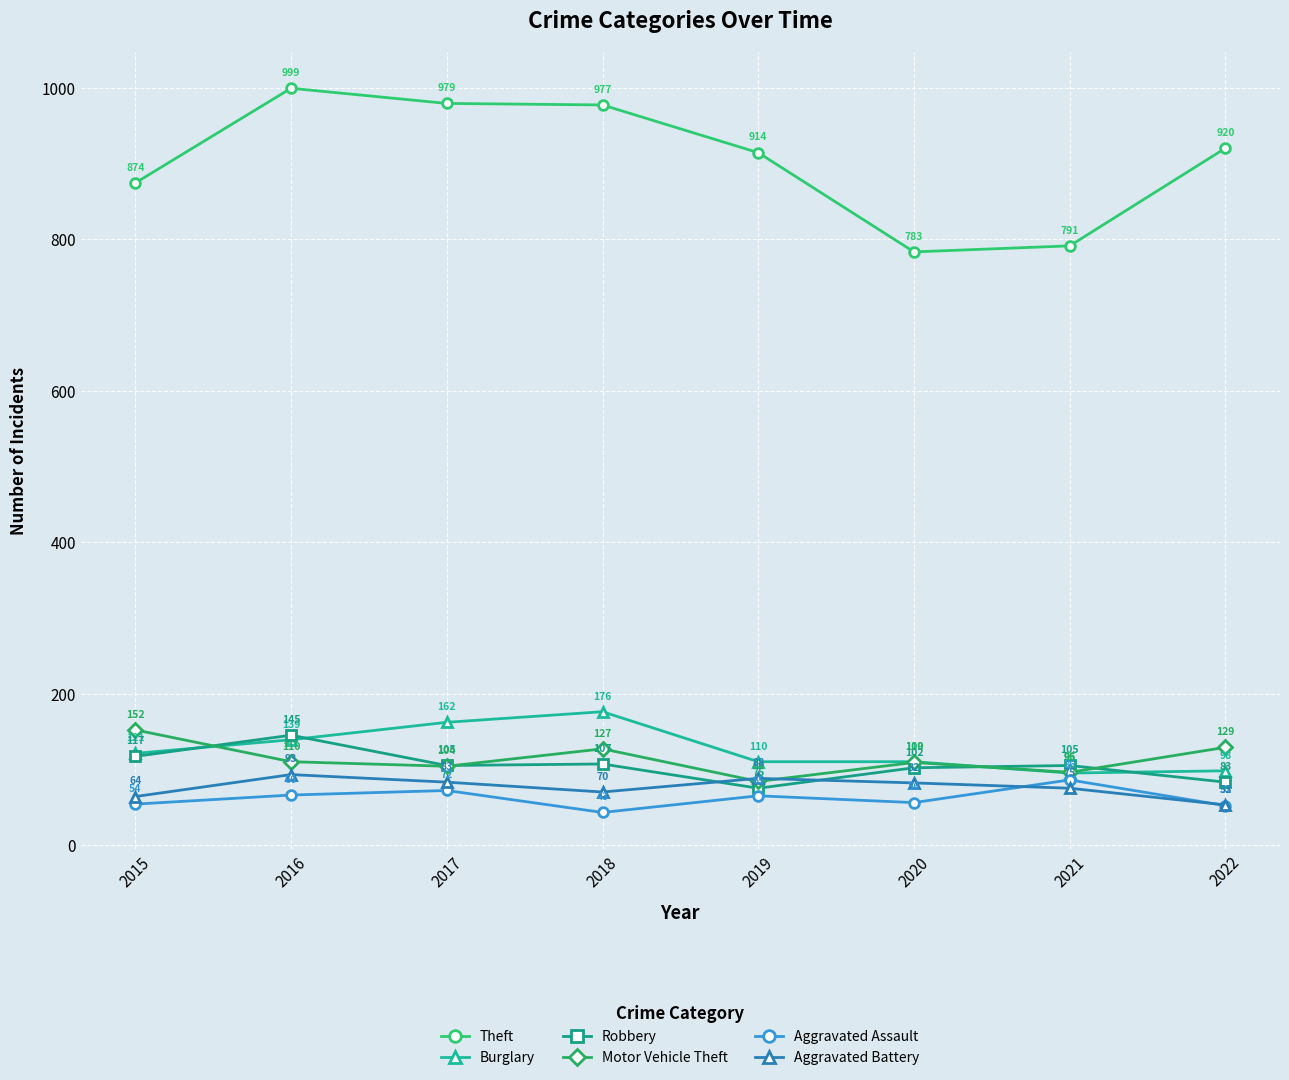

What is the maximum value shown in the chart?

999